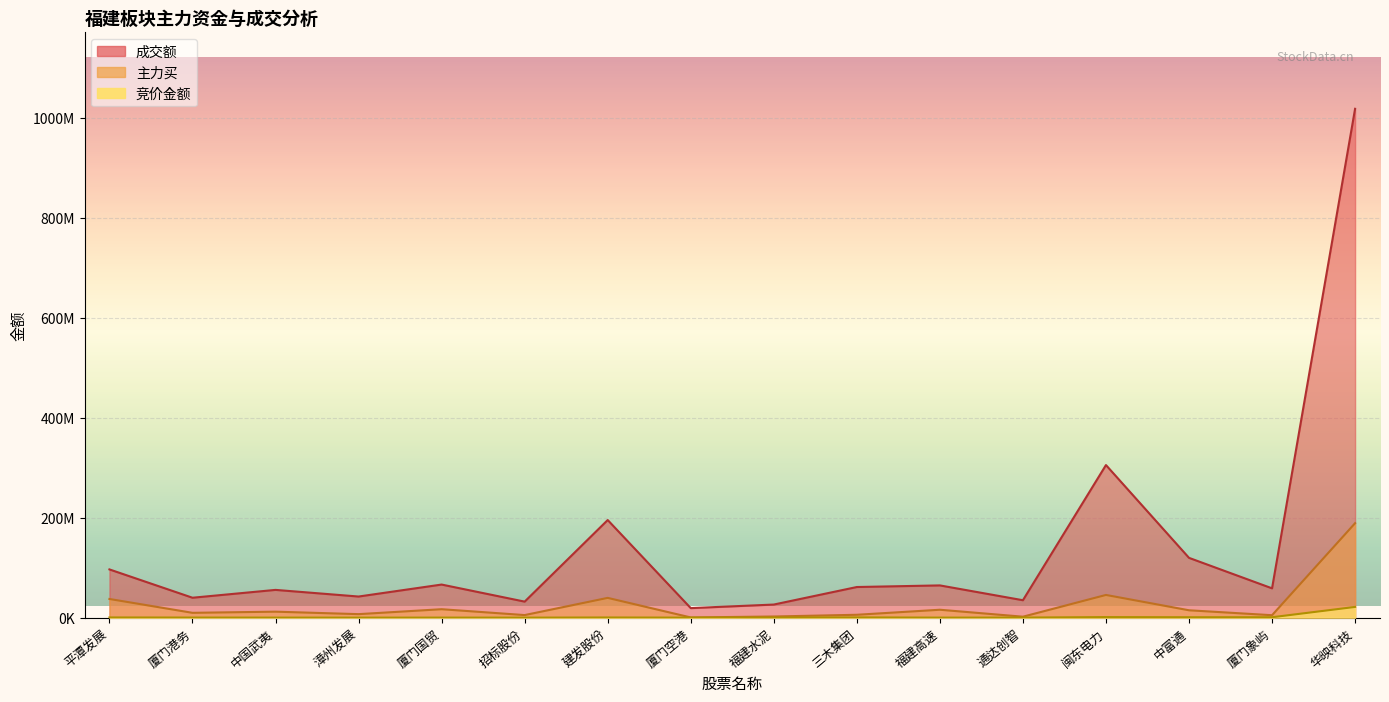

What is the difference between the second highest and second lowest values in the 主力买 series?

43529852